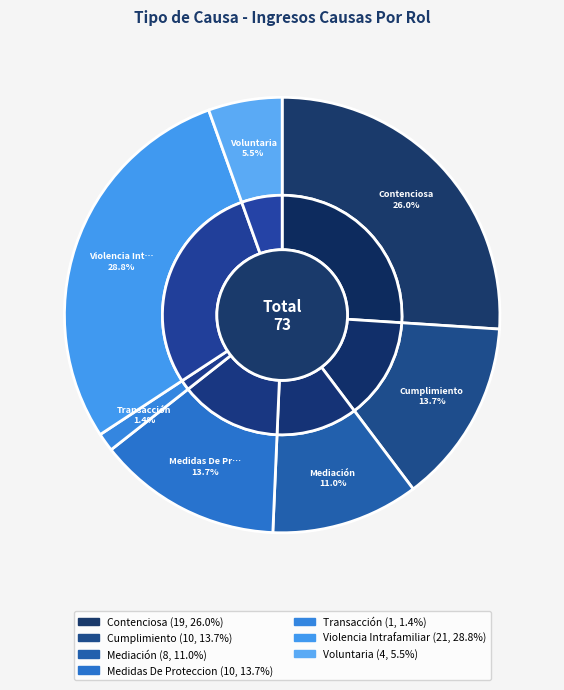

To the nearest percent, what is the combined percentage of Voluntaria and Contenciosa?

32%